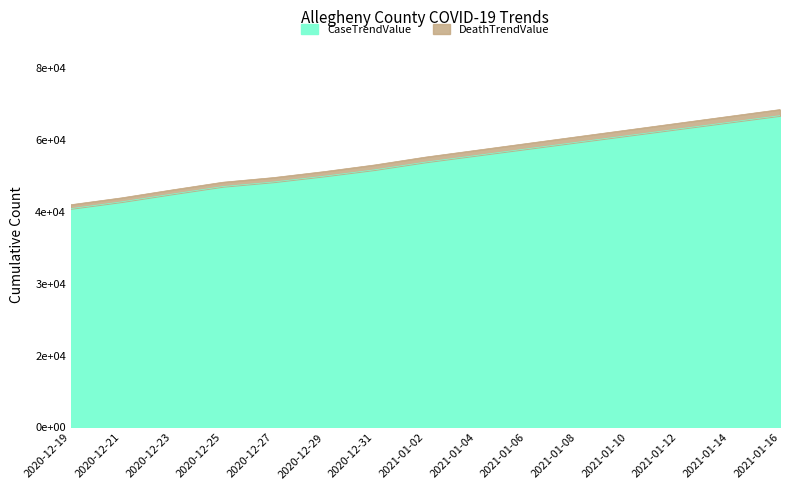

What are all the series names shown in the legend?

CaseTrendValue, DeathTrendValue